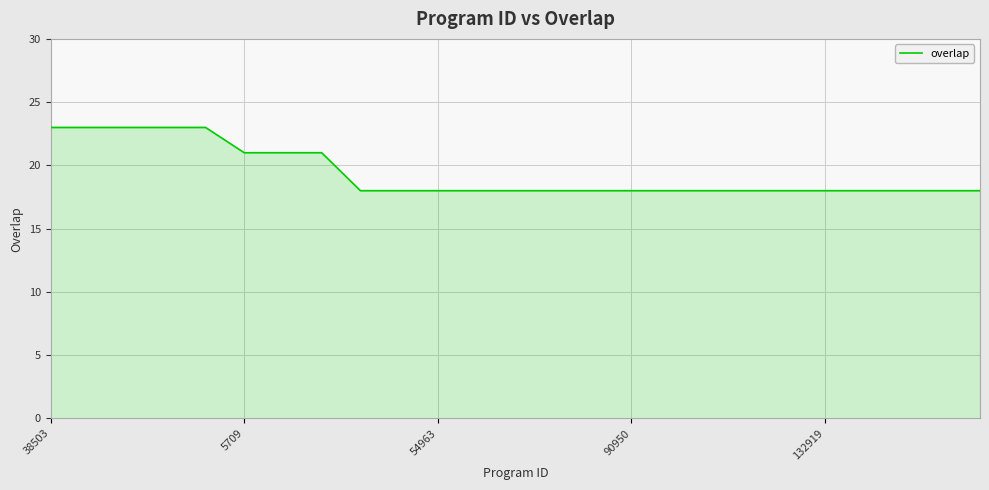

What is the minimum value shown in the chart?

18